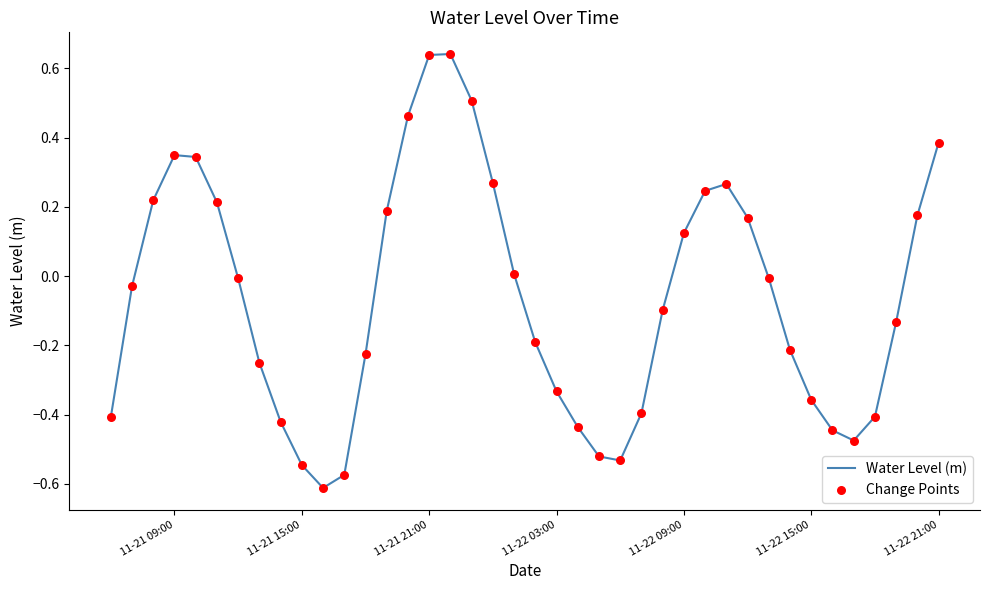

What is the difference between the maximum and minimum values?

1.3